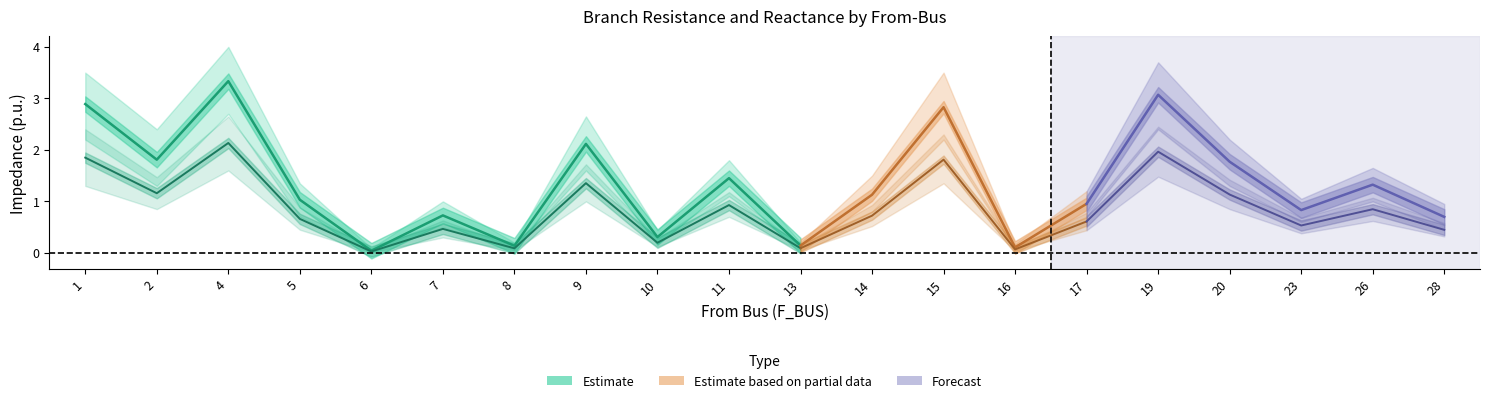

Does the chart have visible grid lines?

No